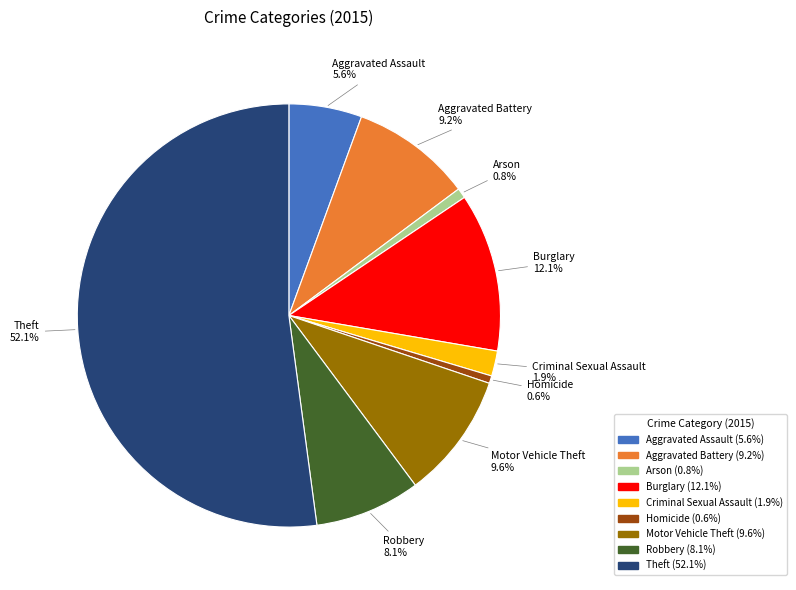

How many segments does this pie chart have?

9